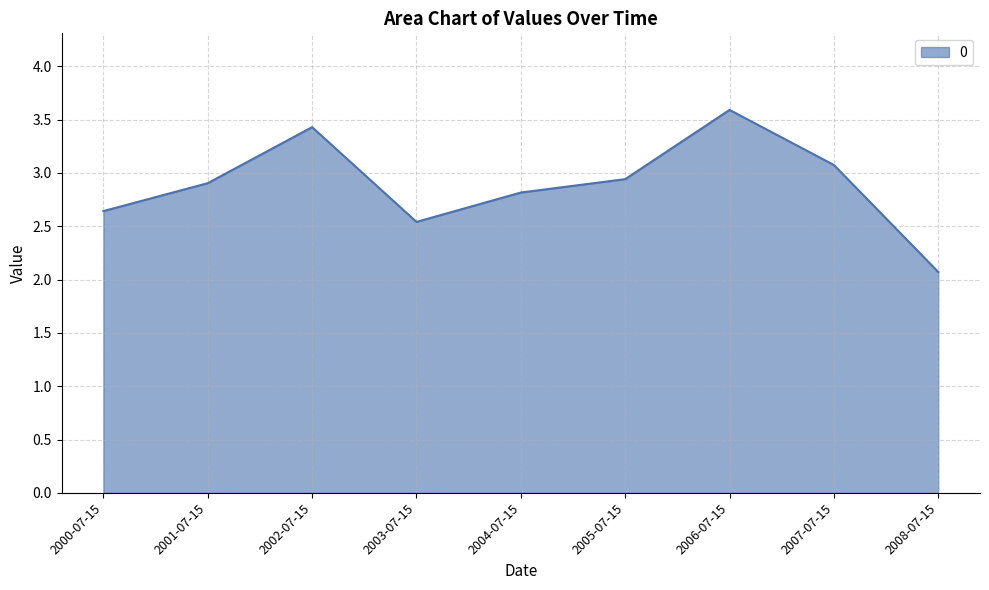

How many distinct data groups are displayed?

1